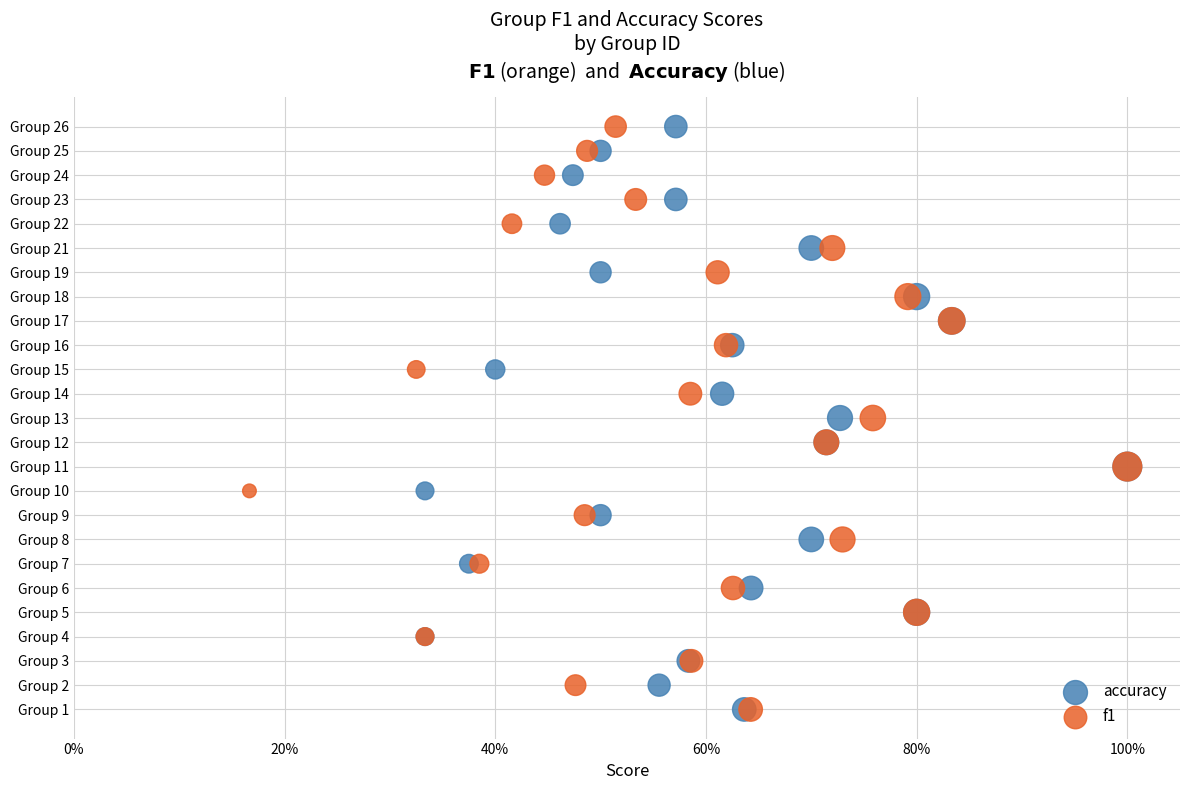

What are all the series names shown in the legend?

accuracy, f1